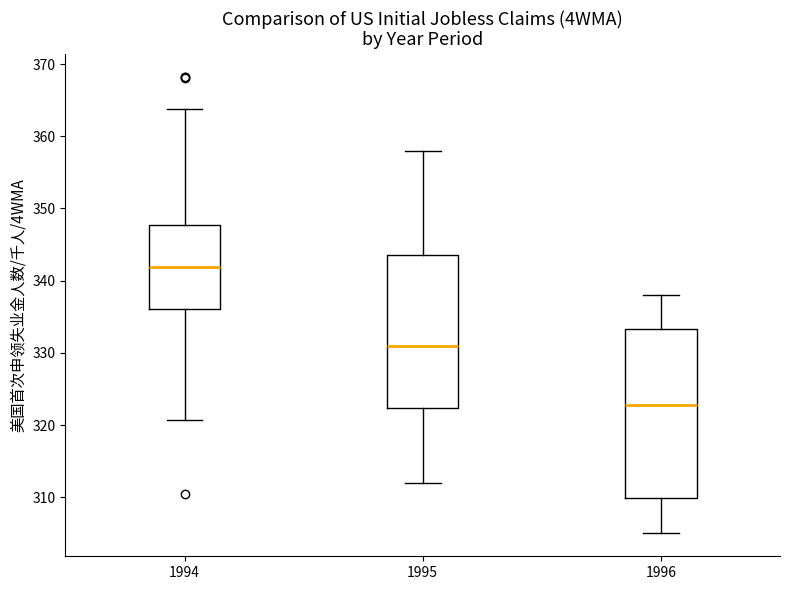

Where is the lower edge of the box at x = 1996 on the y-axis? The values are not printed on the chart, so give them approximately, as read against the axis.

310